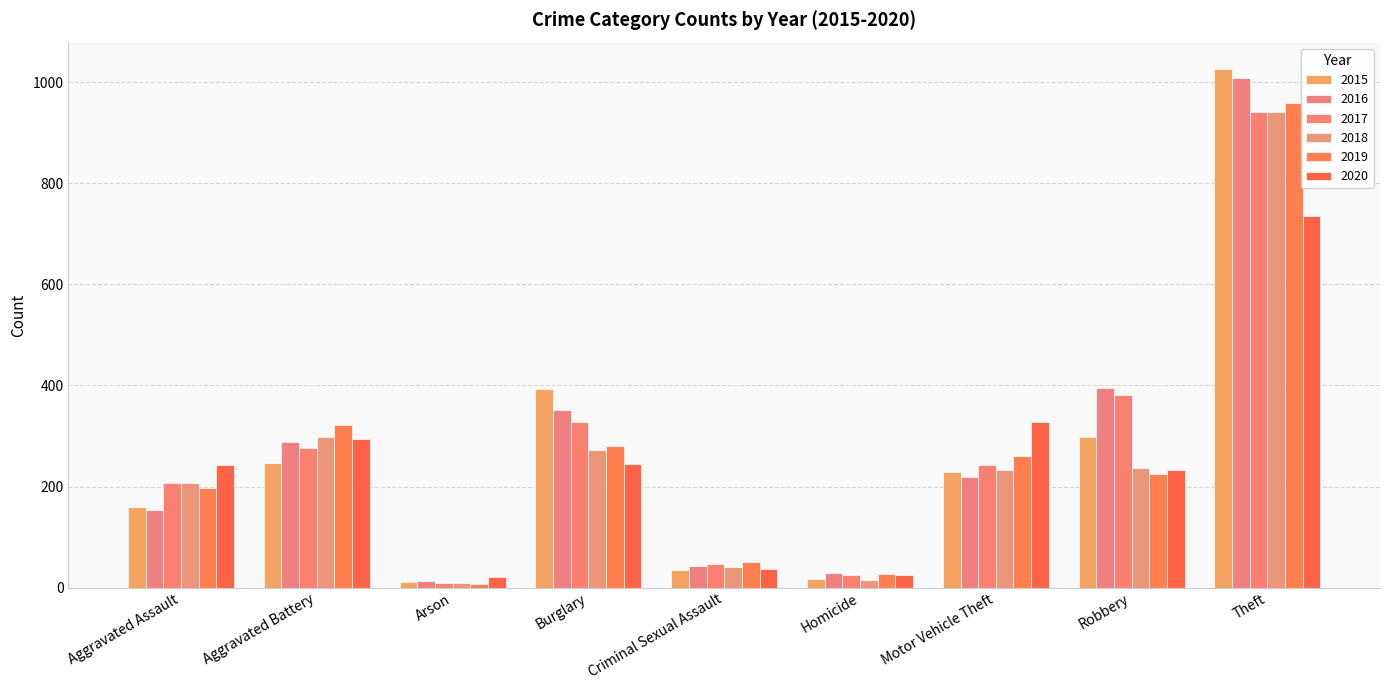

Which series has the widest spread of values?

2015